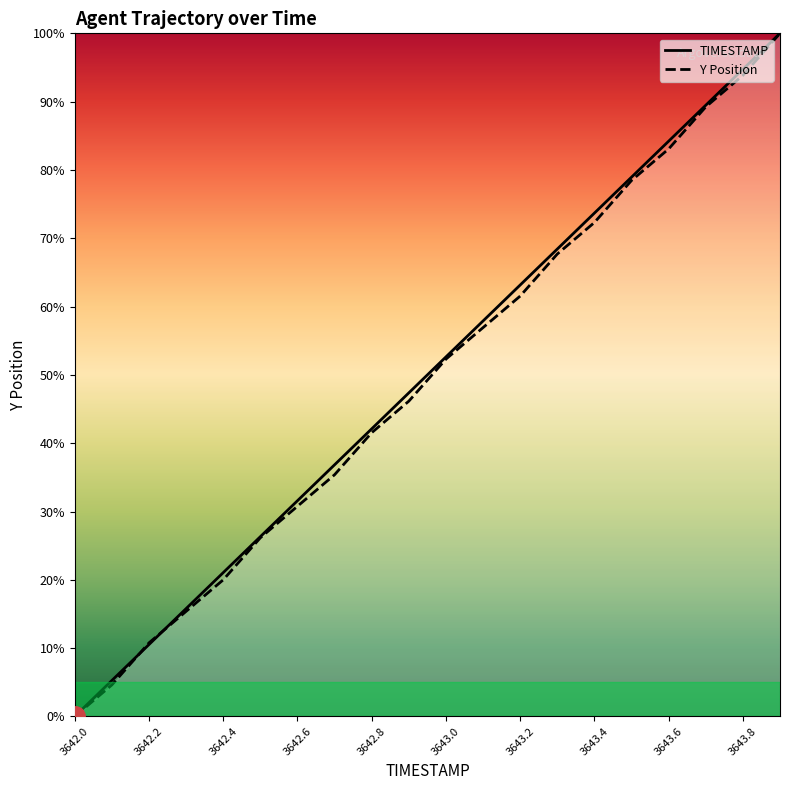

Reading left to right, what are all the values shown in this chart?

TIMESTAMP: 0.0	5.3	10.5	15.8	21.1	26.3	31.6	36.8	42.1	47.4	52.6	57.9	63.2	68.4	73.7	78.9	84.2	89.5	94.7	100.0
Y: 0.0	4.6	10.8	15.4	20.0	26.2	30.8	35.4	41.5	46.2	52.3	56.9	61.5	67.7	72.3	78.5	83.1	89.2	93.8	100.0